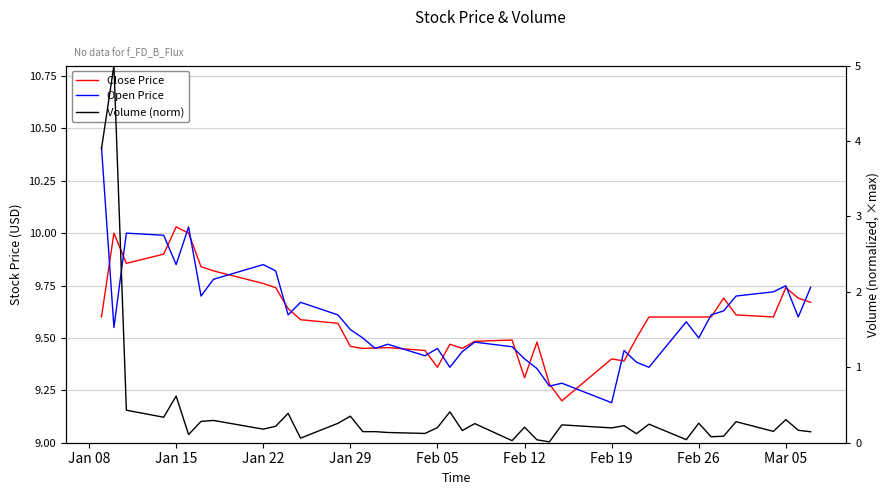

Is this an area chart (filled region under the line)?

No